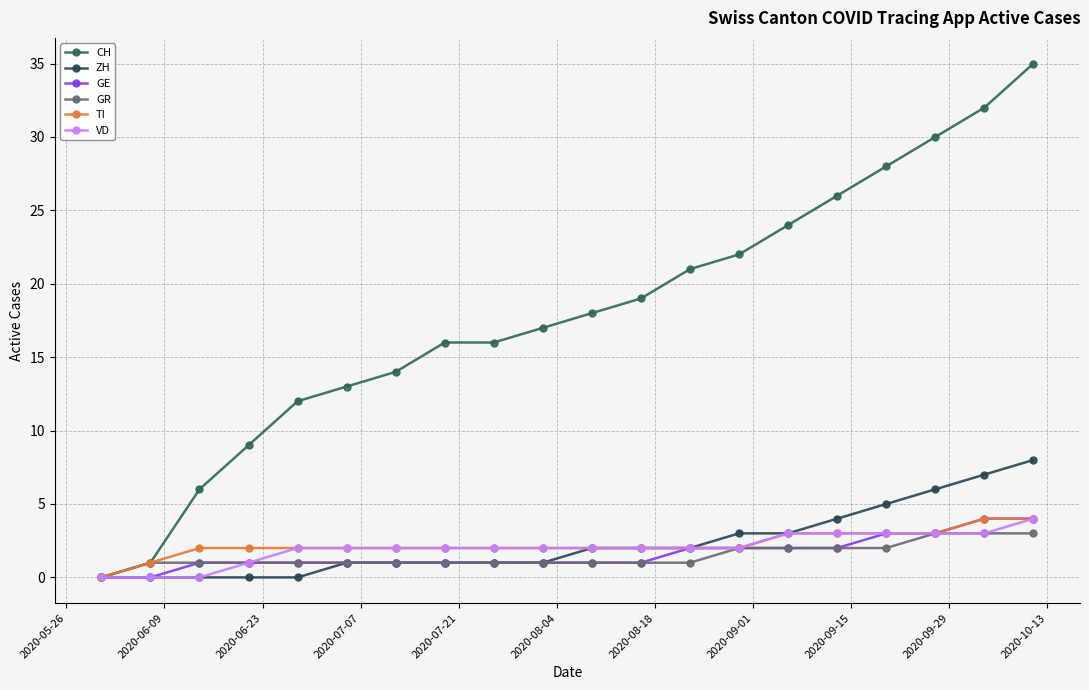

Reading right to left, what are all the values shown in this chart?

CH: 35	32	30	28	26	24	22	21	19	18	17	16	16	14	13	12	9	6	1	0
ZH: 8	7	6	5	4	3	3	2	2	2	1	1	1	1	1	0	0	0	0	0
GE: 4	4	3	3	2	2	2	2	1	1	1	1	1	1	1	1	1	1	0	0
GR: 3	3	3	2	2	2	2	1	1	1	1	1	1	1	1	1	1	1	1	0
TI: 4	4	3	3	3	3	2	2	2	2	2	2	2	2	2	2	2	2	1	0
VD: 4	3	3	3	3	3	2	2	2	2	2	2	2	2	2	2	1	0	0	0